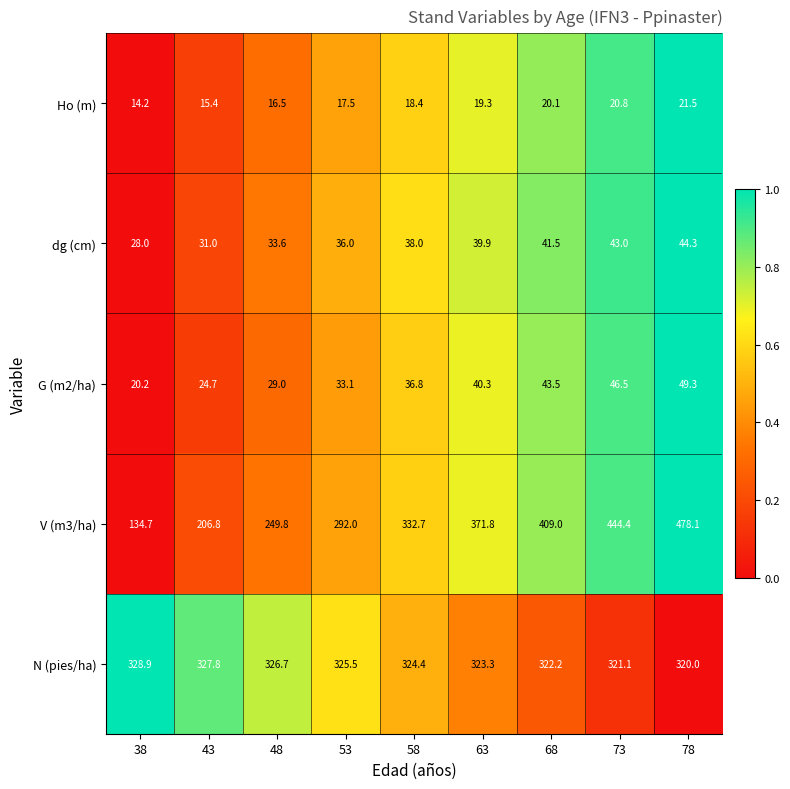

List the series in order of their peak value, lowest first.

Ho (m), dg (cm), G (m2/ha), N (pies/ha), V (m3/ha)